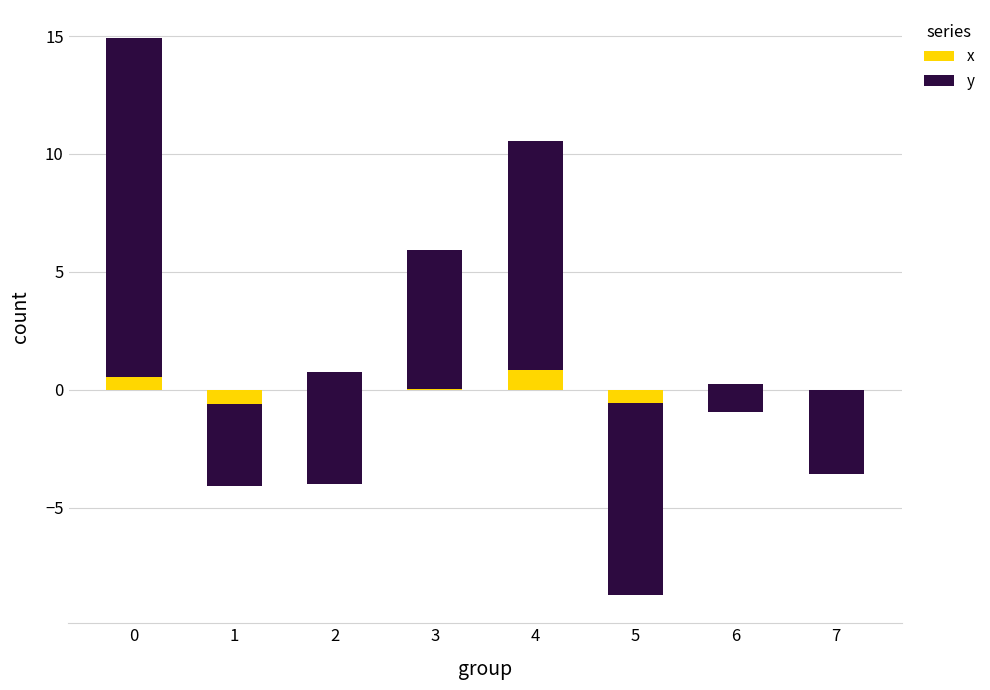

The value of x at 4 is 0.5. True or false?

False